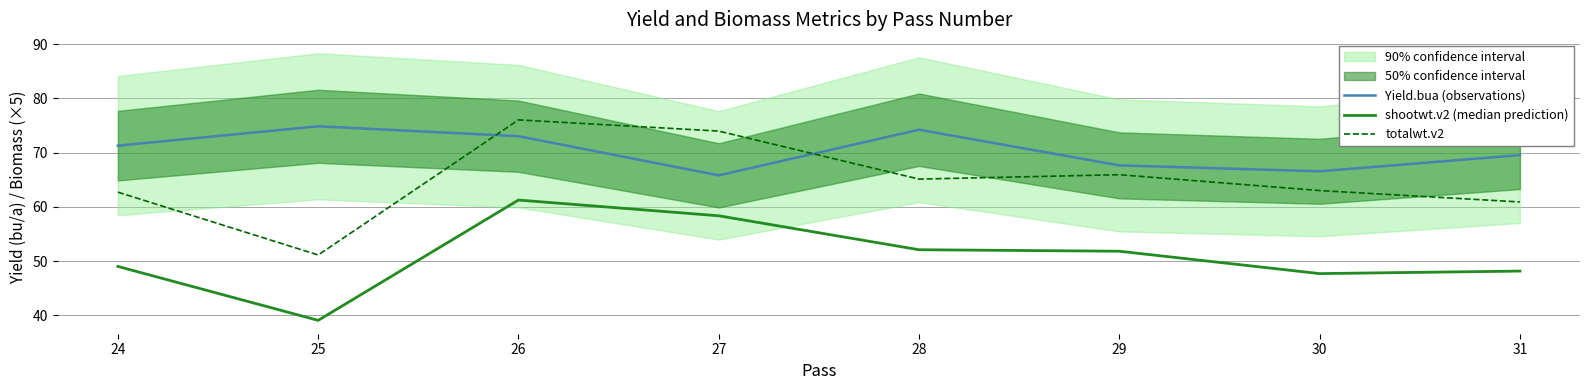

What value does the Yield.bua (observations) series have at 27?

65.8